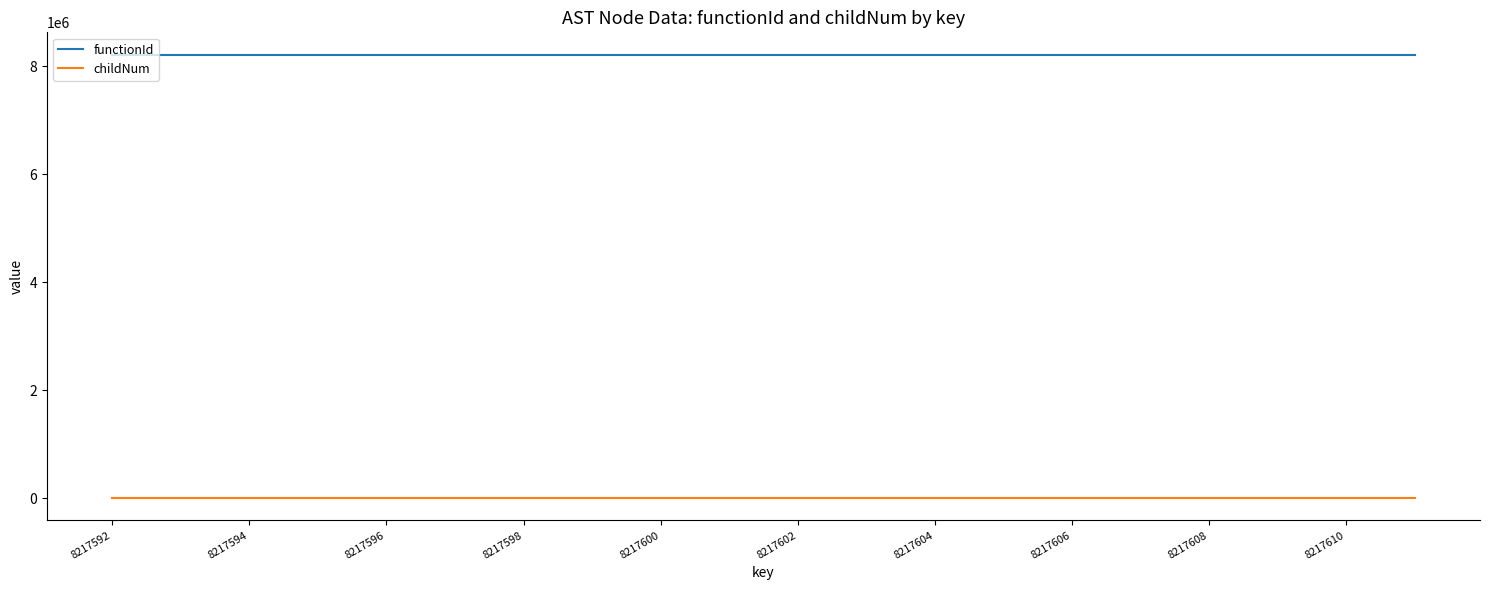

True or false: functionId and childNum cross at least once.

False